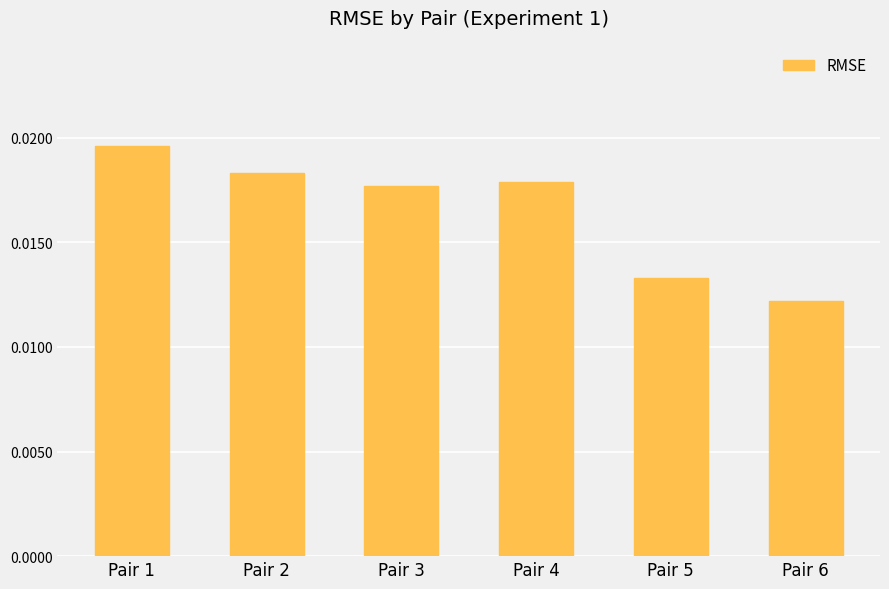

List the labels in order of value, smallest first.

Pair 6, Pair 5, Pair 3, Pair 4, Pair 2, Pair 1